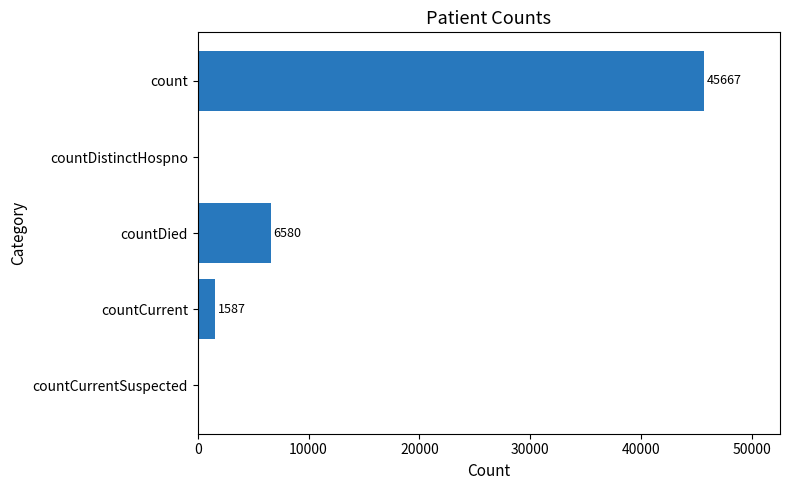

The value at countDied is 3461. True or false?

False